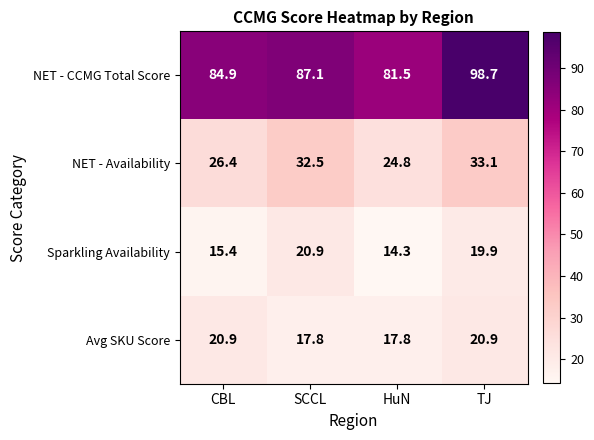

The Avg SKU Score series shows 4.4 at CBL. True or false?

False